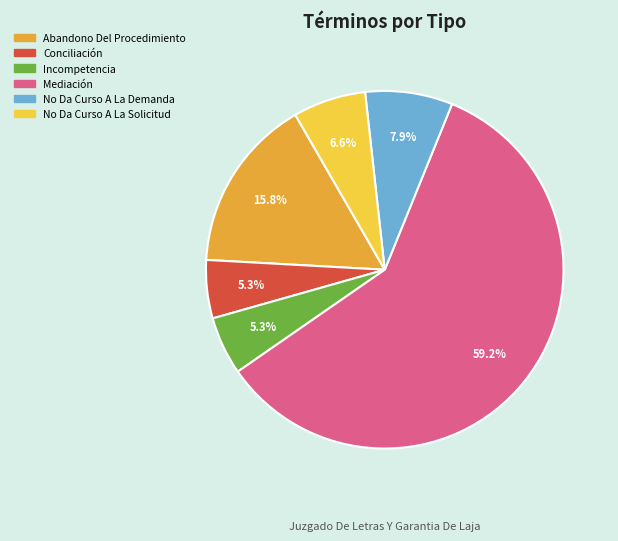

True or false: Incompetencia accounts for 5% of the total.

True